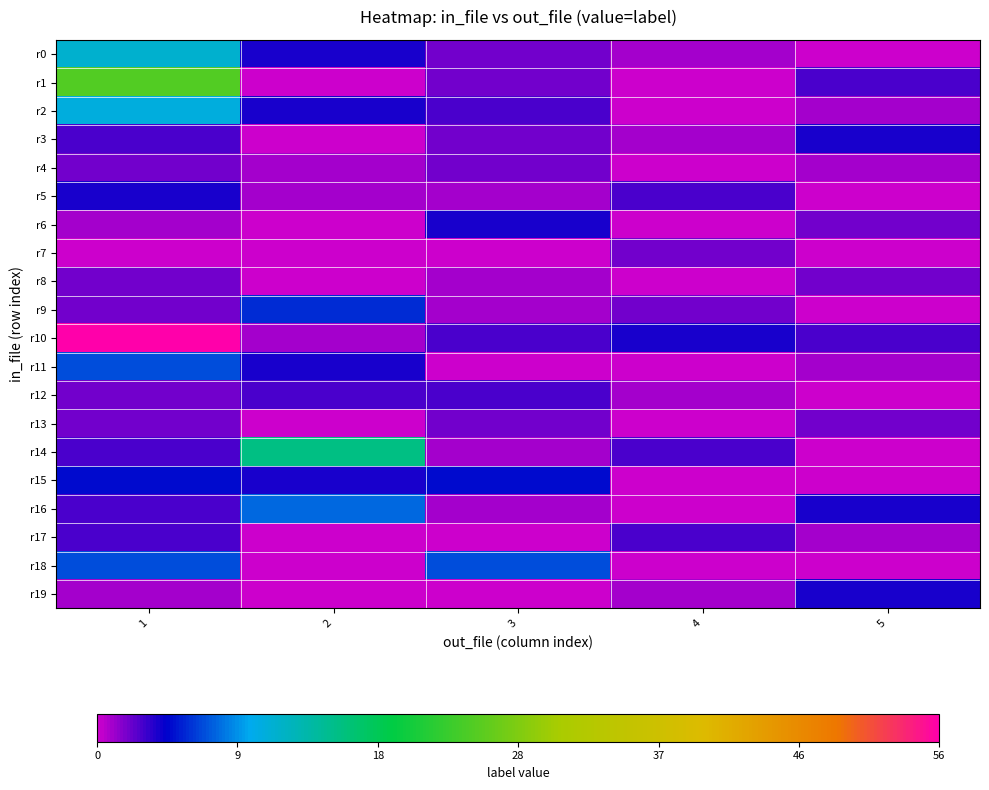

Reading left to right, what are all the values shown in this chart?

r0: 1=12	2=4	3=2	4=1	5=0
r1: 1=25	2=0	3=2	4=0	5=3
r2: 1=11	2=4	3=3	4=0	5=1
r3: 1=3	2=0	3=2	4=1	5=4
r4: 1=2	2=1	3=2	4=0	5=1
r5: 1=4	2=1	3=1	4=3	5=0
r6: 1=1	2=0	3=4	4=0	5=2
r7: 1=0	2=0	3=0	4=2	5=0
r8: 1=2	2=0	3=1	4=0	5=2
r9: 1=2	2=6	3=1	4=2	5=0
r10: 1=56	2=1	3=3	4=4	5=3
r11: 1=7	2=4	3=0	4=0	5=1
r12: 1=2	2=3	3=3	4=1	5=0
r13: 1=2	2=0	3=2	4=0	5=2
r14: 1=3	2=16	3=1	4=3	5=0
r15: 1=5	2=4	3=5	4=0	5=0
r16: 1=3	2=8	3=1	4=0	5=4
r17: 1=3	2=0	3=0	4=3	5=1
r18: 1=7	2=0	3=7	4=0	5=0
r19: 1=1	2=0	3=0	4=1	5=4